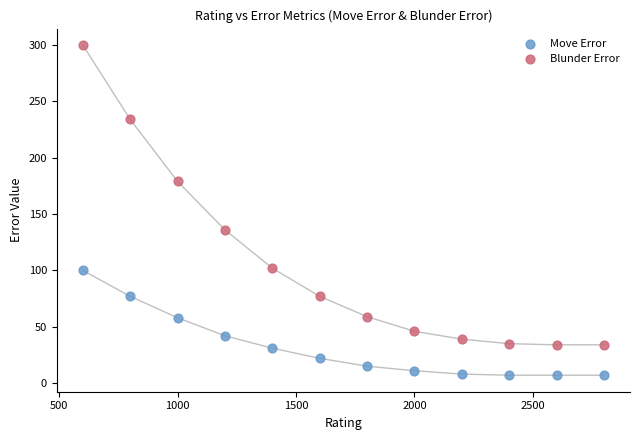

Which series reaches the minimum Y coordinate?

Move Error